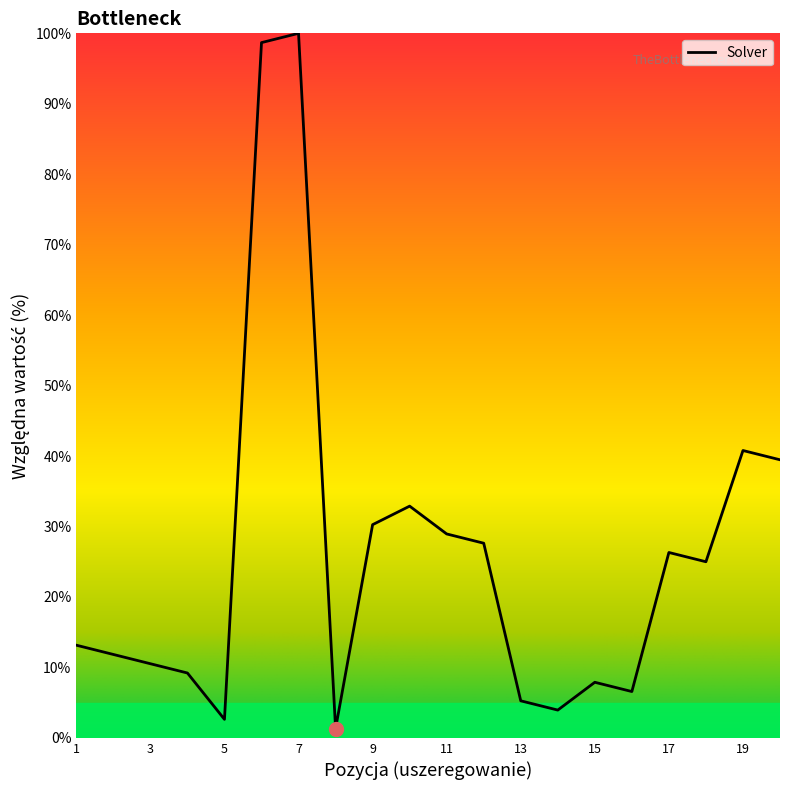

What is the greatest value displayed?

100.0